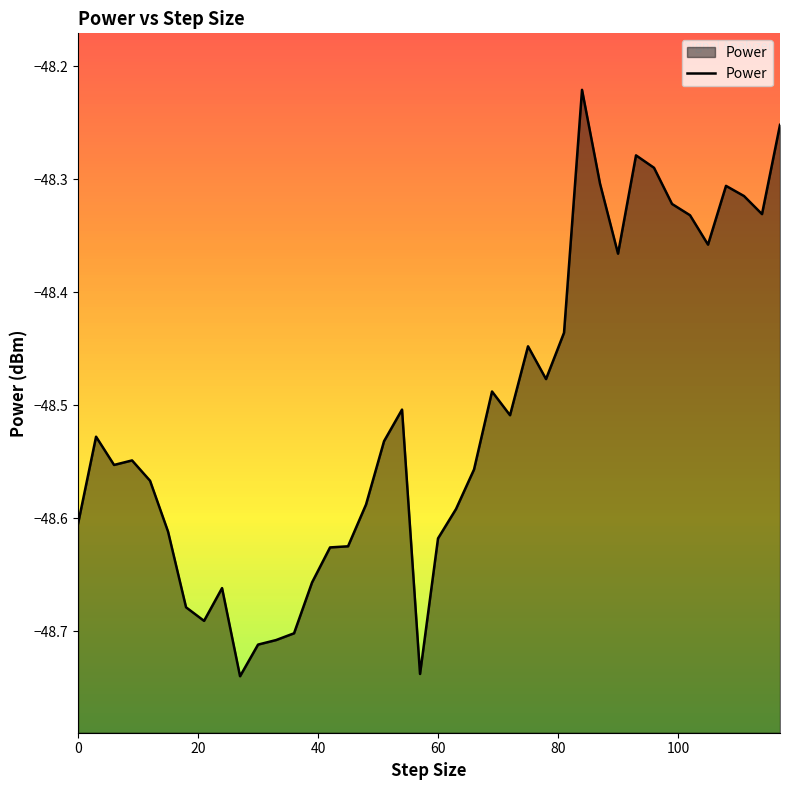

Reading left to right, extract all data points from this chart.

-48.6	-48.5	-48.6	-48.5	-48.6	-48.6	-48.7	-48.7	-48.7	-48.7	-48.7	-48.7	-48.7	-48.7	-48.6	-48.6	-48.6	-48.5	-48.5	-48.7	-48.6	-48.6	-48.6	-48.5	-48.5	-48.4	-48.5	-48.4	-48.2	-48.3	-48.4	-48.3	-48.3	-48.3	-48.3	-48.4	-48.3	-48.3	-48.3	-48.3